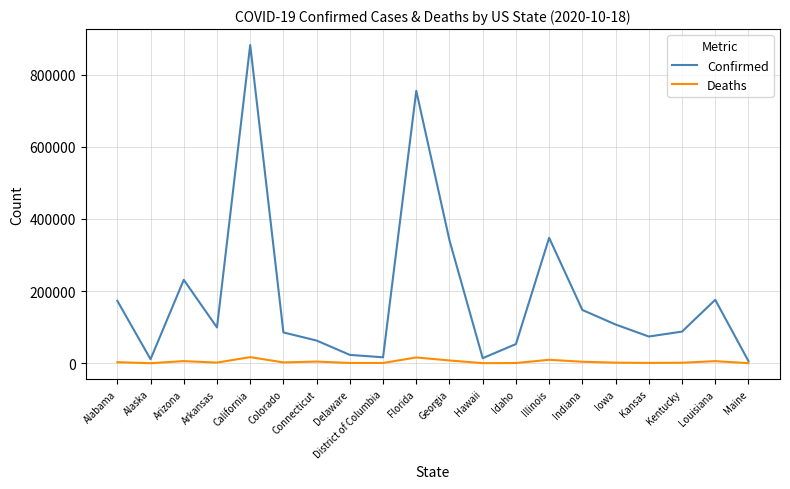

Is the value of Confirmed at Colorado greater than the value of Deaths at Louisiana?

Yes